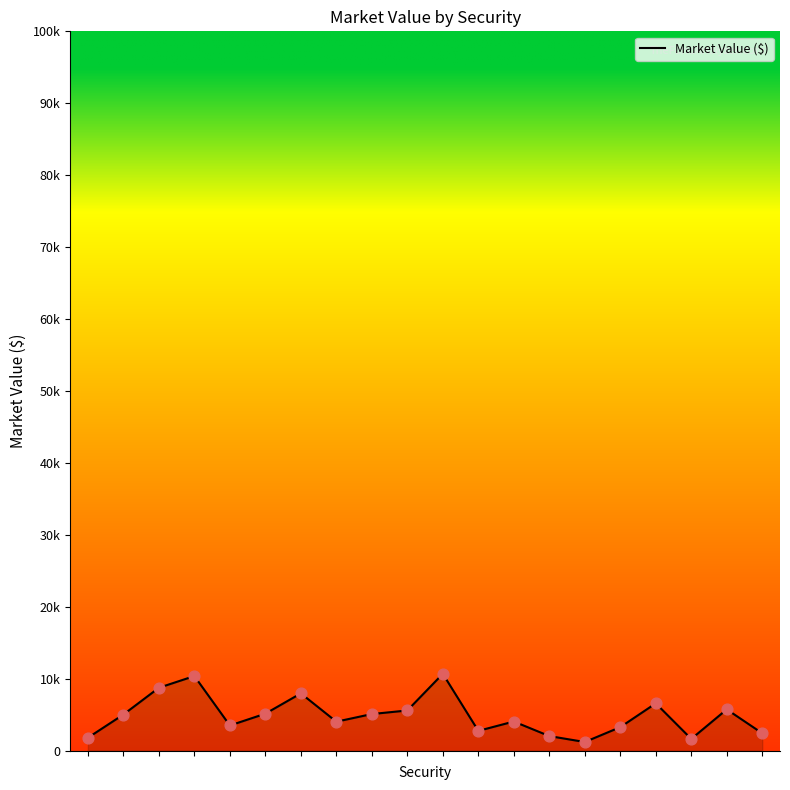

Is this an area chart (filled region under the line)?

Yes